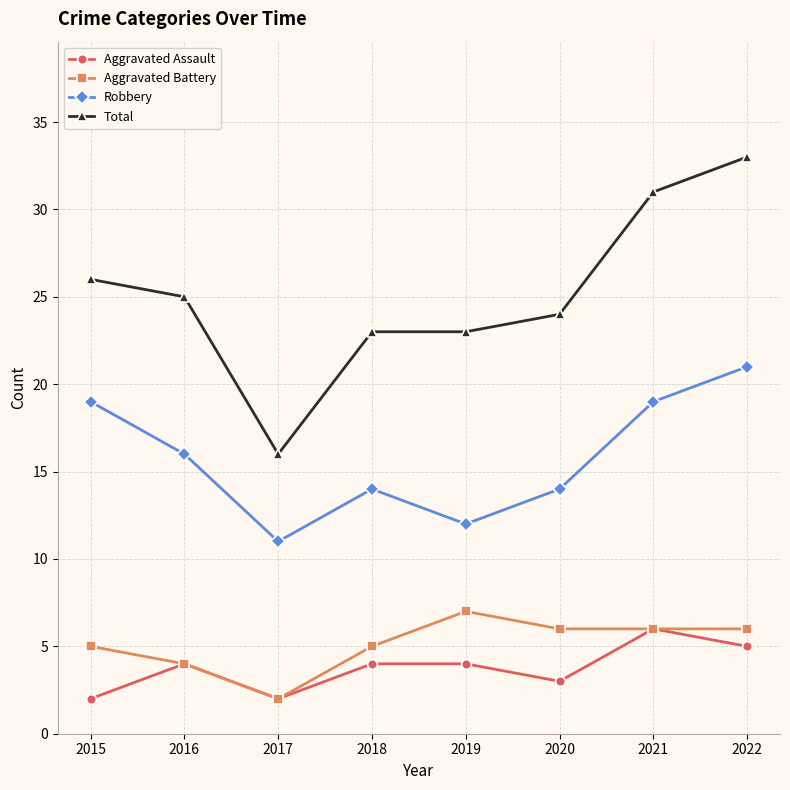

The value of Aggravated Battery at 2020 is 6. True or false?

True